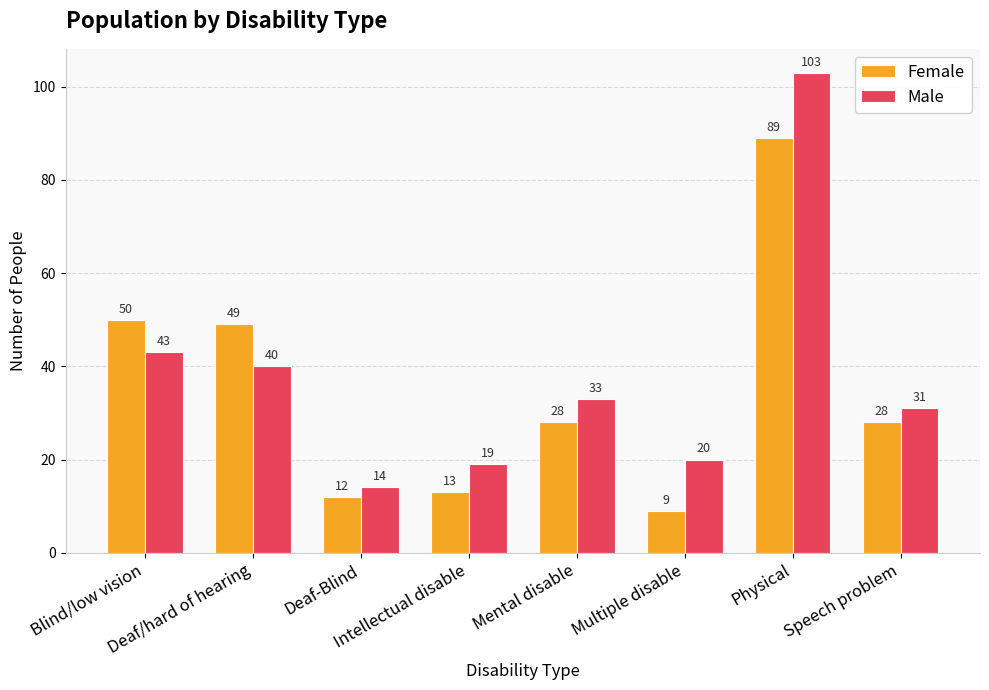

What is the difference between the Female values at Deaf-Blind and Speech problem?

16